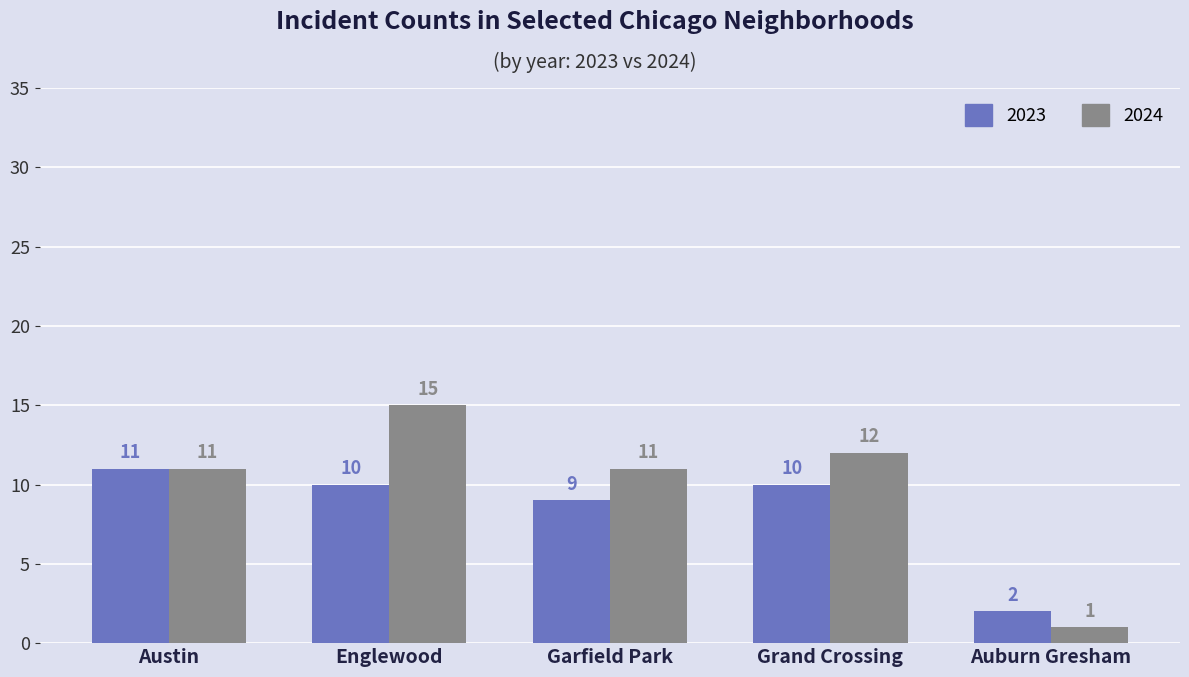

What is the label of the 4th bar from the left?

Grand Crossing